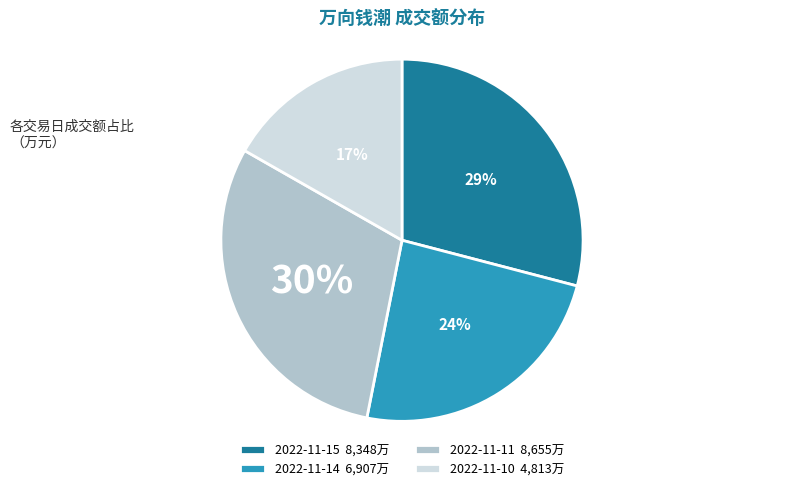

Does 2022-11-10 represent more than half of the total?

No